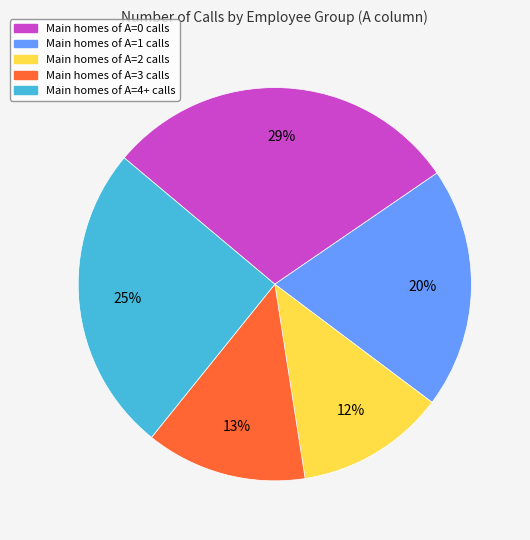

Is there a majority slice in this chart?

No